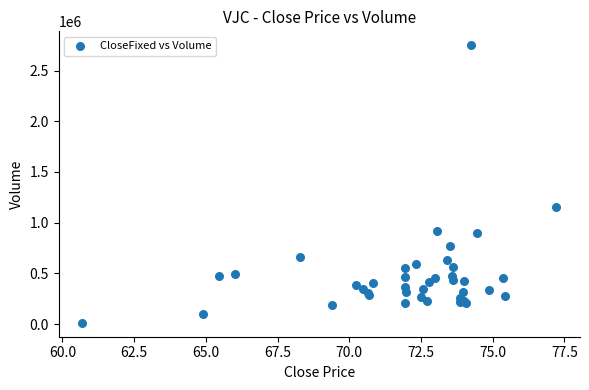

What Y value in the scatter plot is closest to 1381040?

1155300